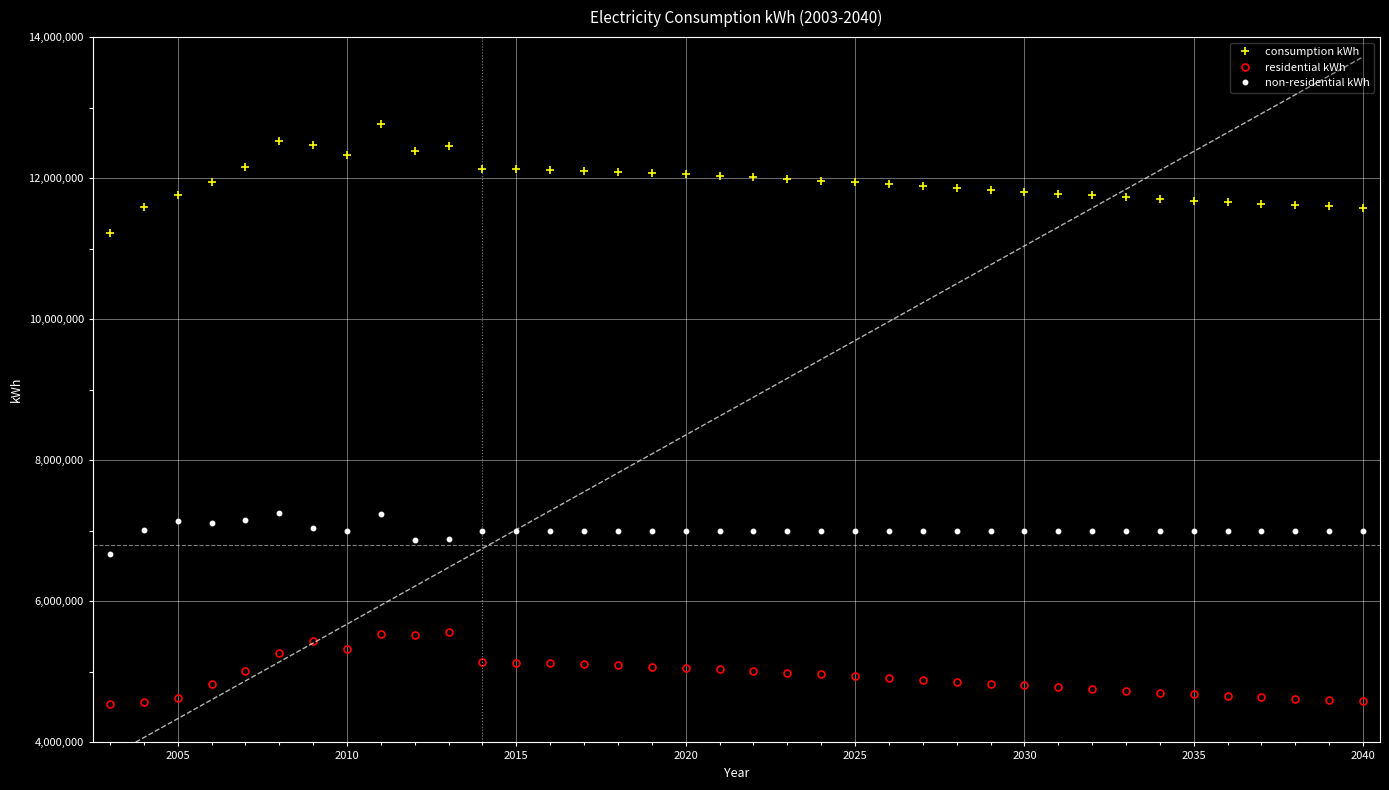

True or false: non-residential kWh and consumption kWh cross at least once.

False